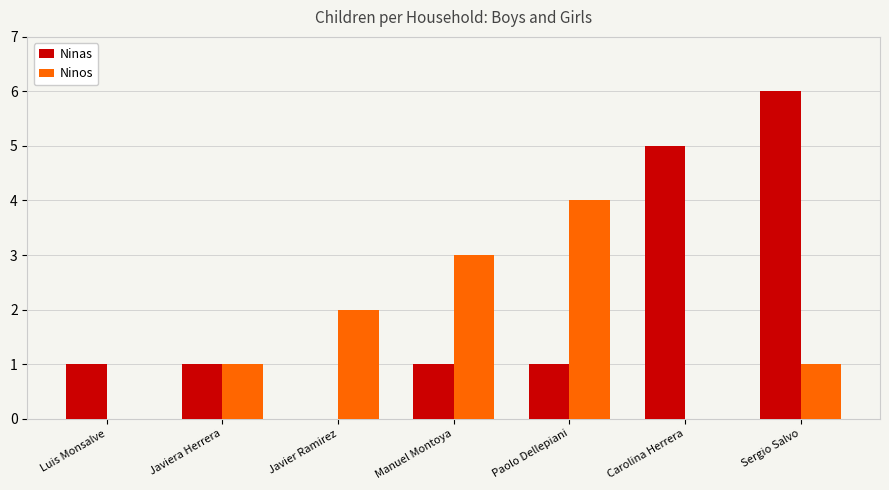

Reading left to right, extract all data points from this chart.

Ninas: Luis Monsalve=1	Javiera Herrera=1	Javier Ramirez=0	Manuel Montoya=1	Paolo Dellepiani=1	Carolina Herrera=5	Sergio Salvo=6
Ninos: Luis Monsalve=0	Javiera Herrera=1	Javier Ramirez=2	Manuel Montoya=3	Paolo Dellepiani=4	Carolina Herrera=0	Sergio Salvo=1